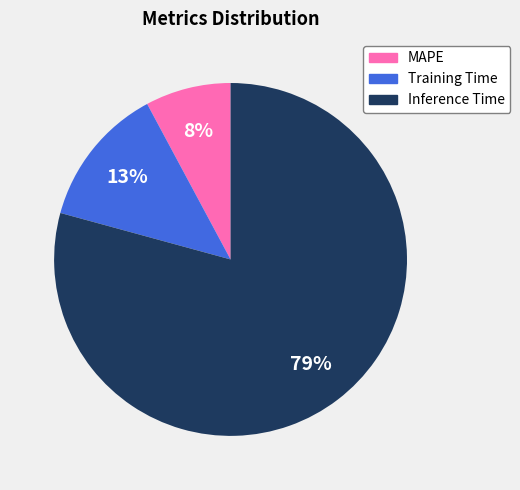

Rank the categories by value from lowest to highest.

MAPE, Training Time, Inference Time